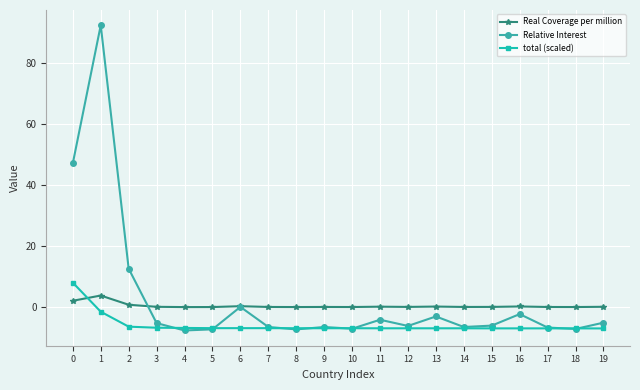

Does the chart display data point markers on the line(s)?

Yes